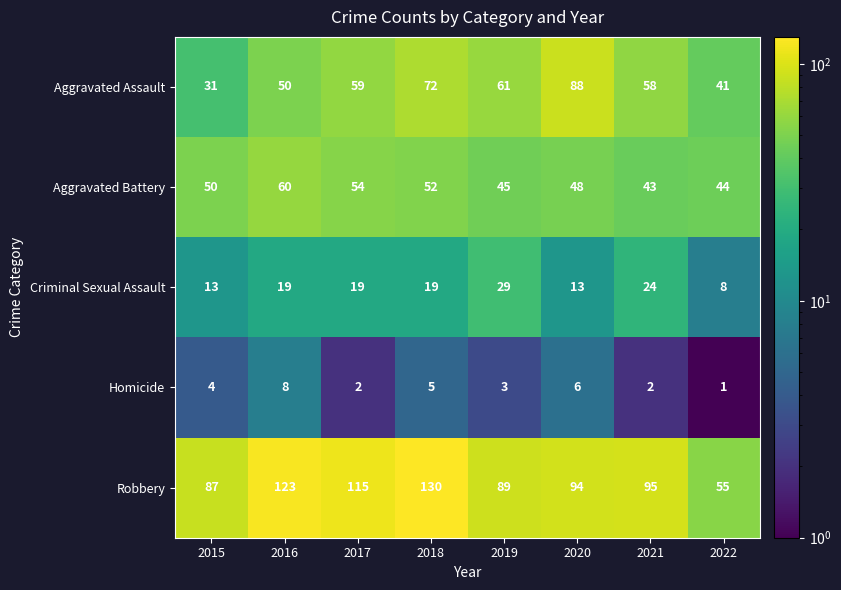

The value of Robbery at 2019 is 89. True or false?

True